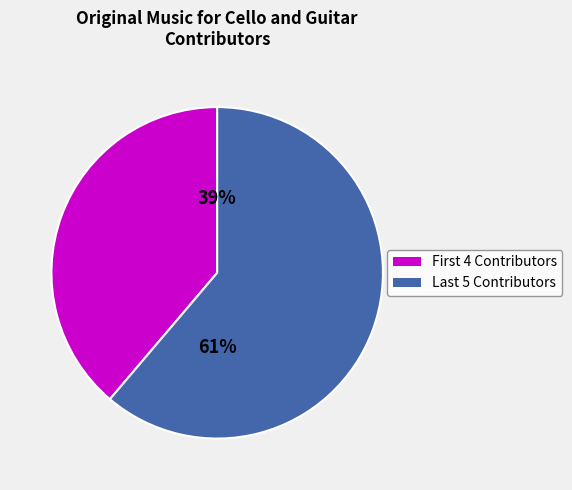

How many segments does this pie chart have?

2